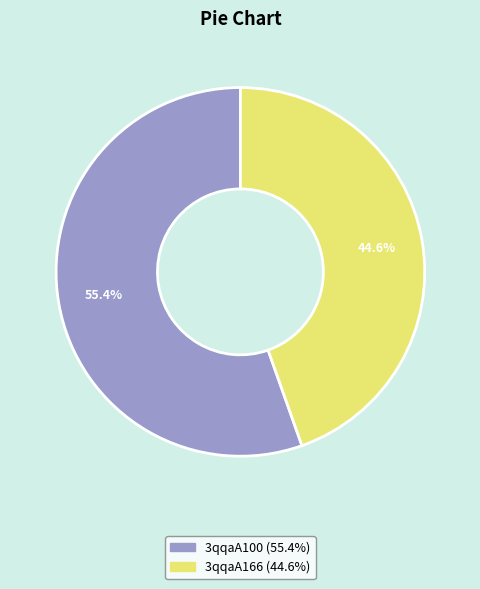

Between 3qqaA166 and 3qqaA100, which is larger?

3qqaA100